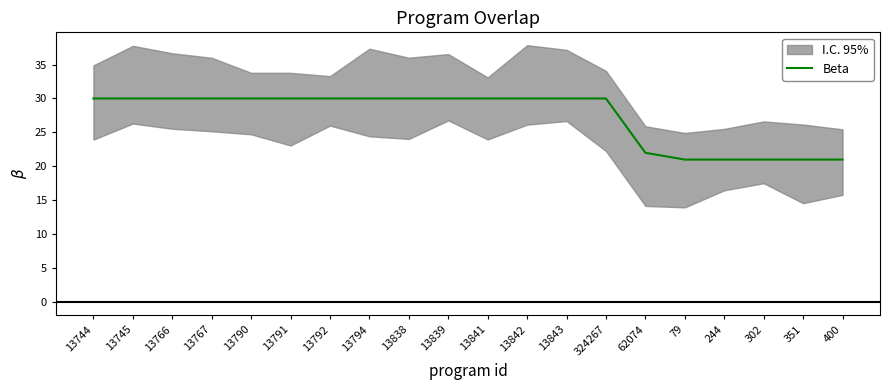

Reading left to right, what are all the values shown in this chart?

13744=30	13745=30	13766=30	13767=30	13790=30	13791=30	13792=30	13794=30	13838=30	13839=30	13841=30	13842=30	13843=30	324267=30	62074=22	79=21	244=21	302=21	351=21	400=21